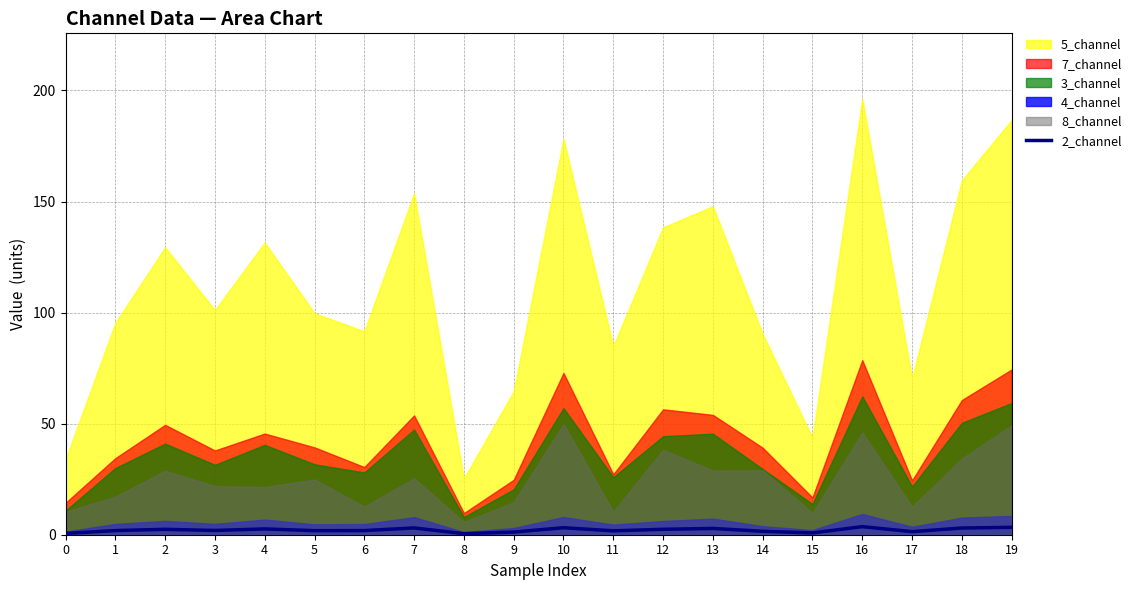

How many values are below 1?

3